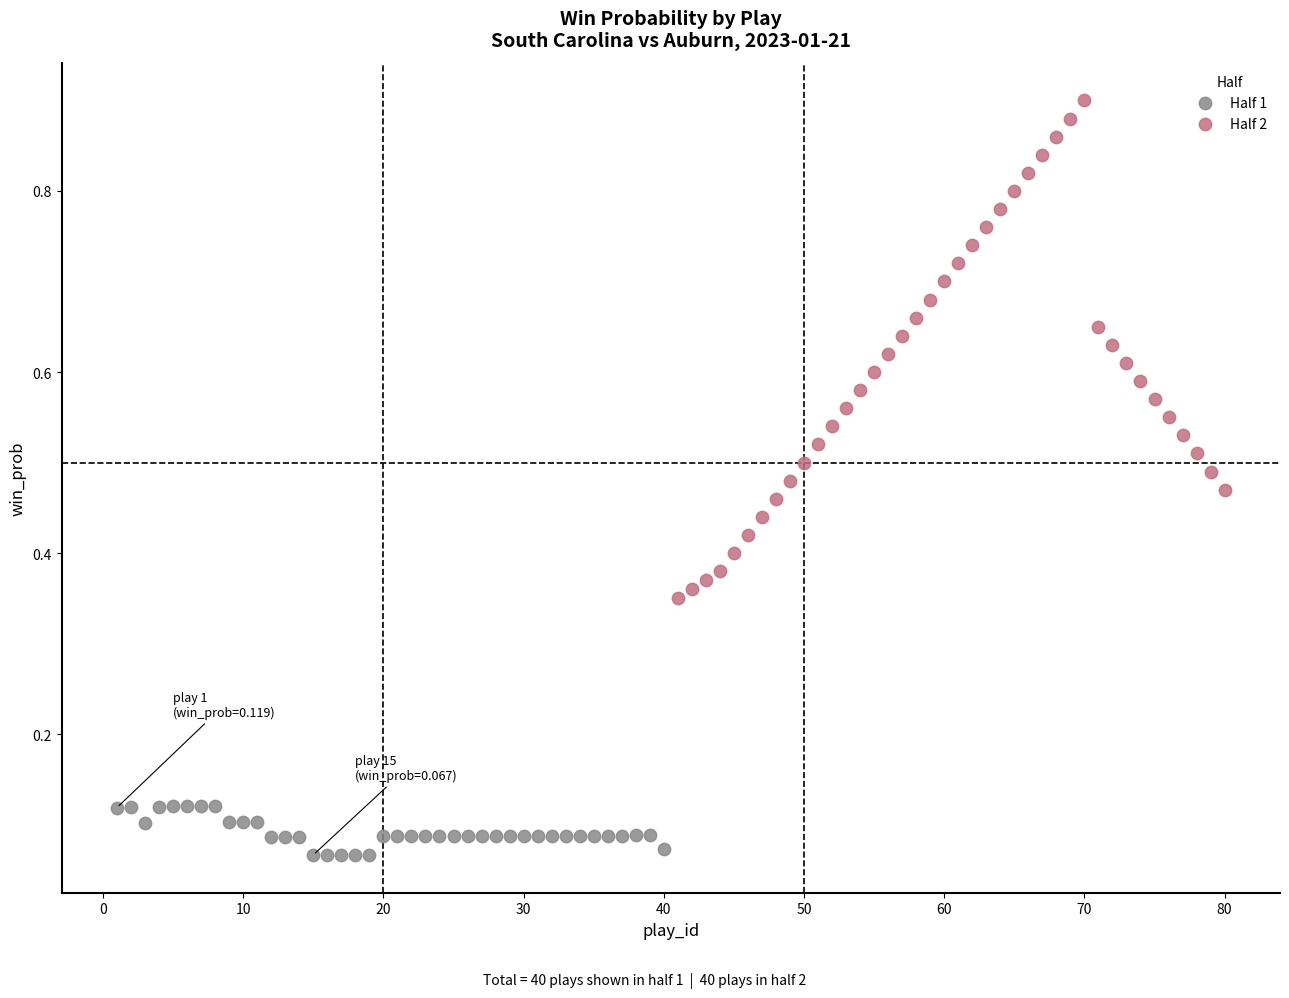

Which series reaches the maximum Y coordinate?

Half 2